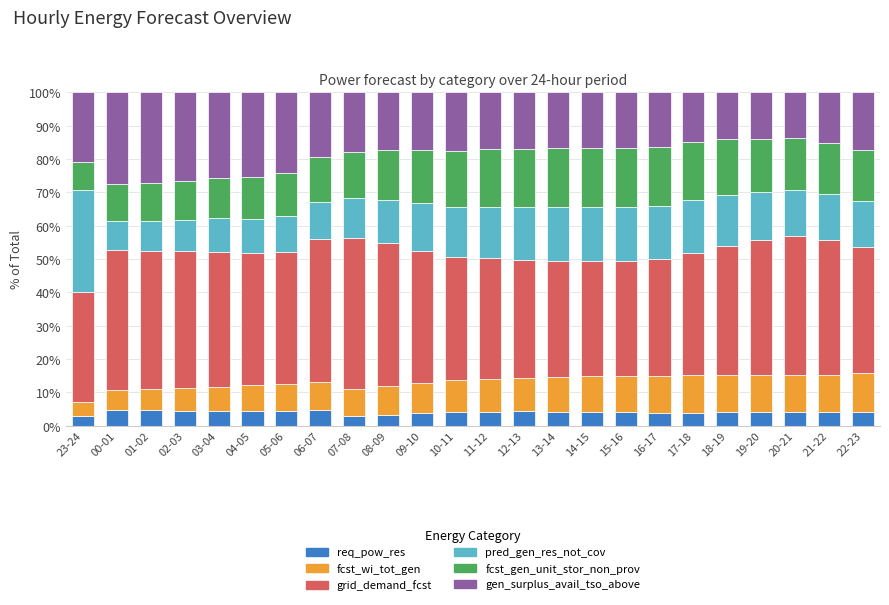

What is the total value across all series at 02-03?

100.0